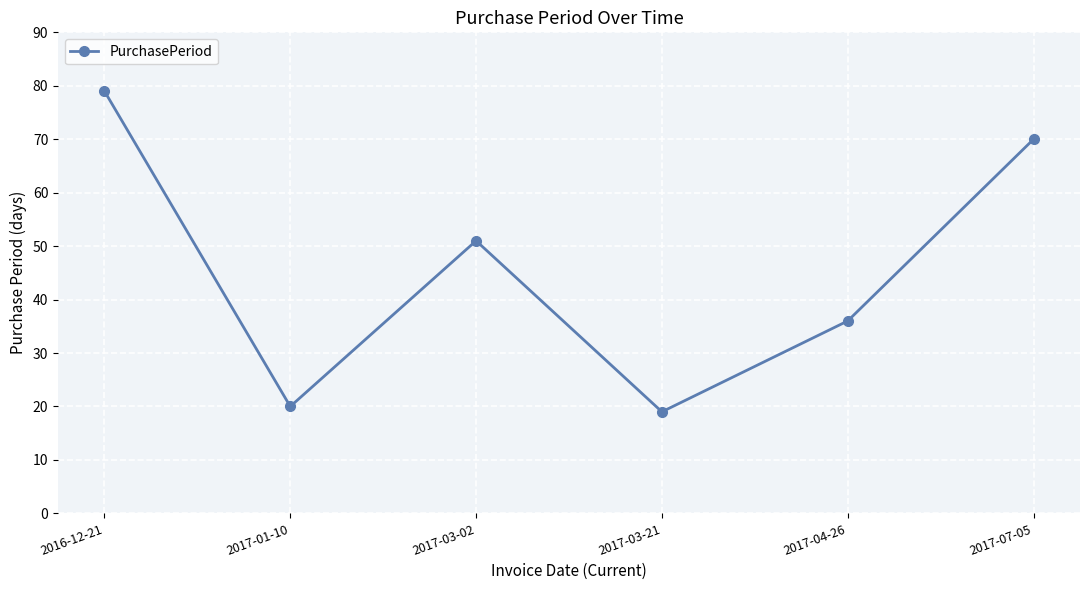

Which label corresponds to the largest value in the chart?

2016-12-21